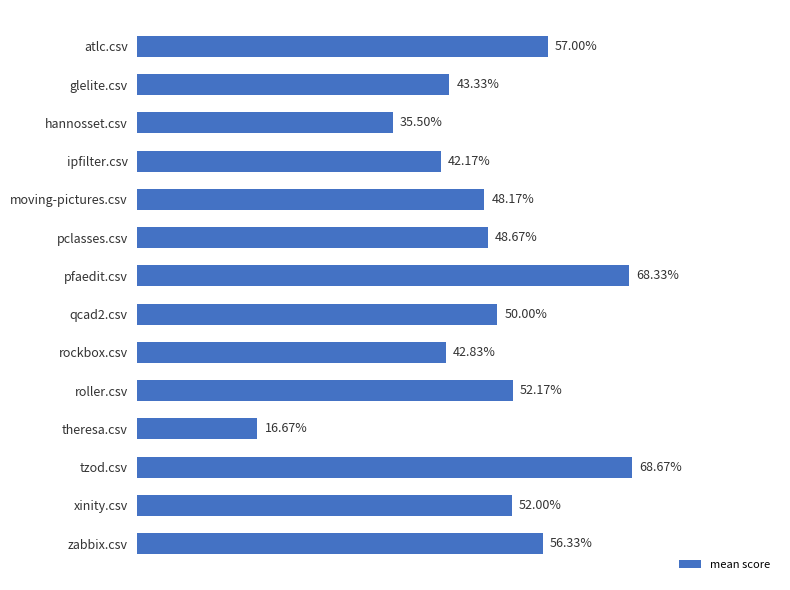

What is the difference between the maximum and minimum values?

0.5